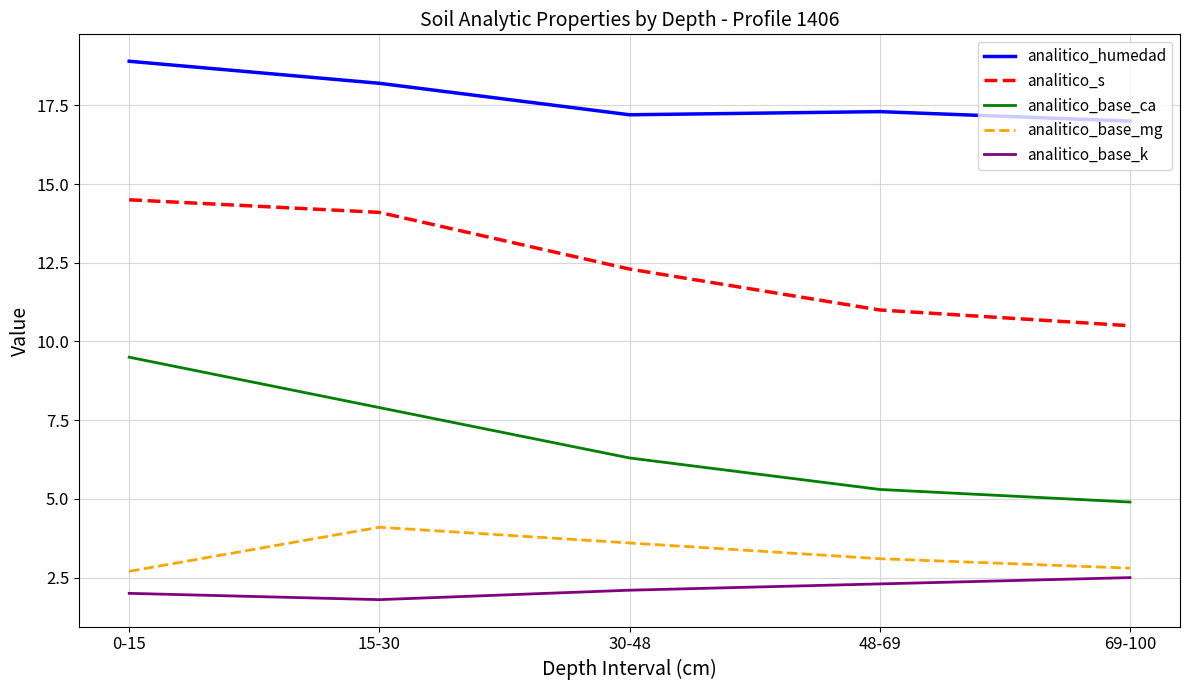

True or false: analitico_humedad has more than 1 interior local peaks.

False